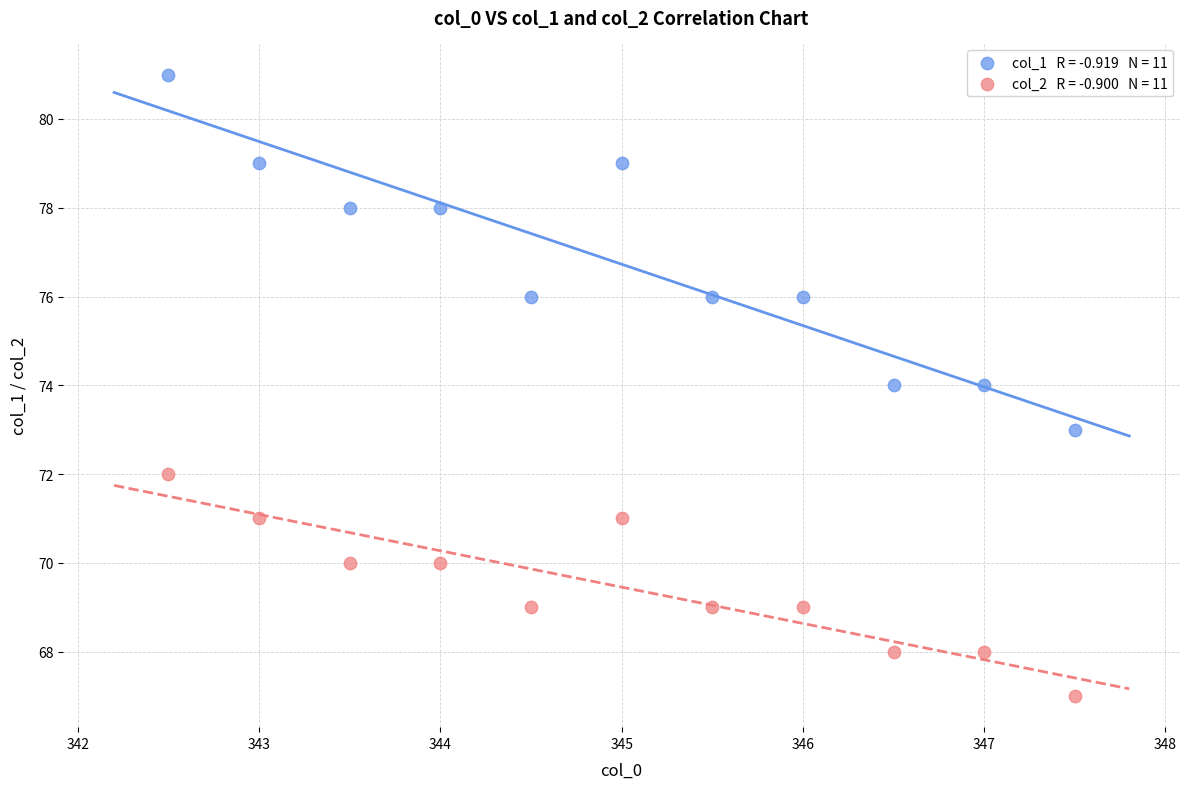

Across all data points, what is the range of Y values (max minus min)?

14